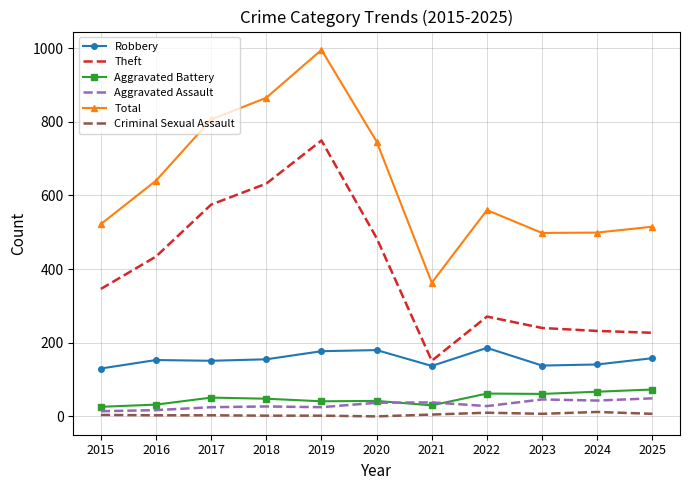

What is the difference between the Aggravated Assault values at 2025 and 2021?

11